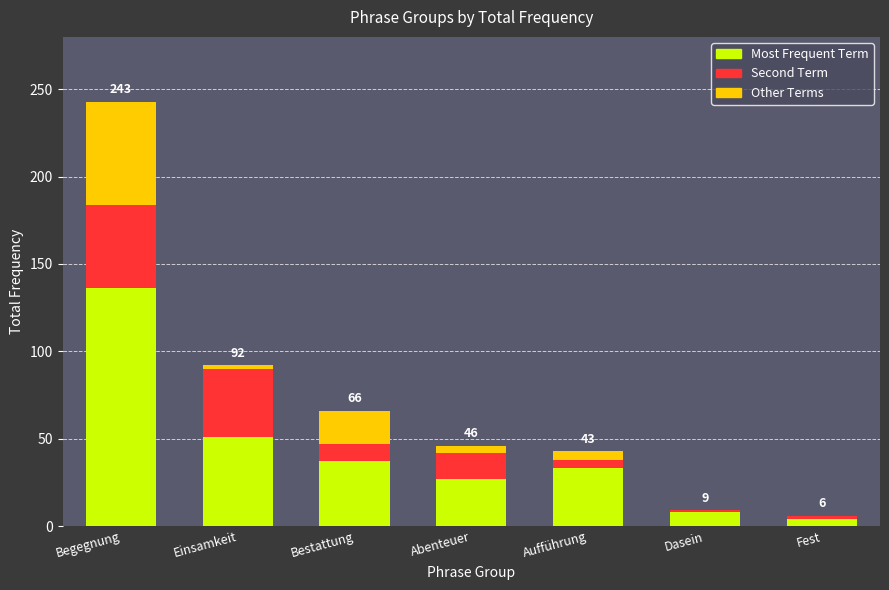

Which category has the highest value in the Most Frequent Term series?

Begegnung